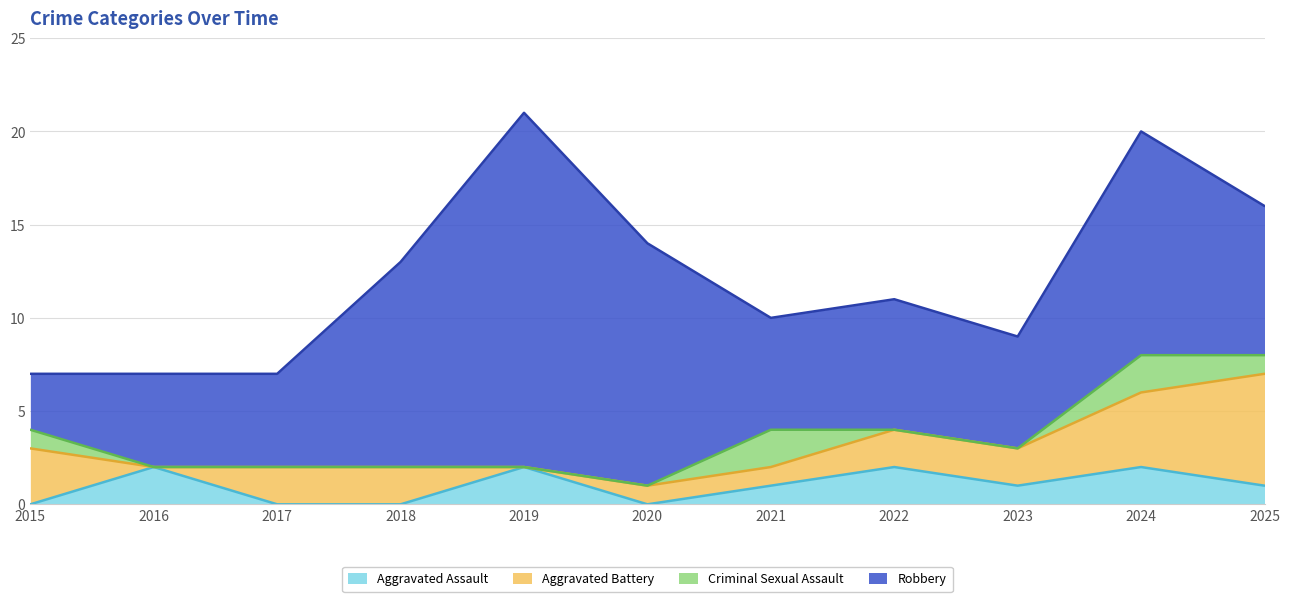

What is the maximum value shown in the chart?

19